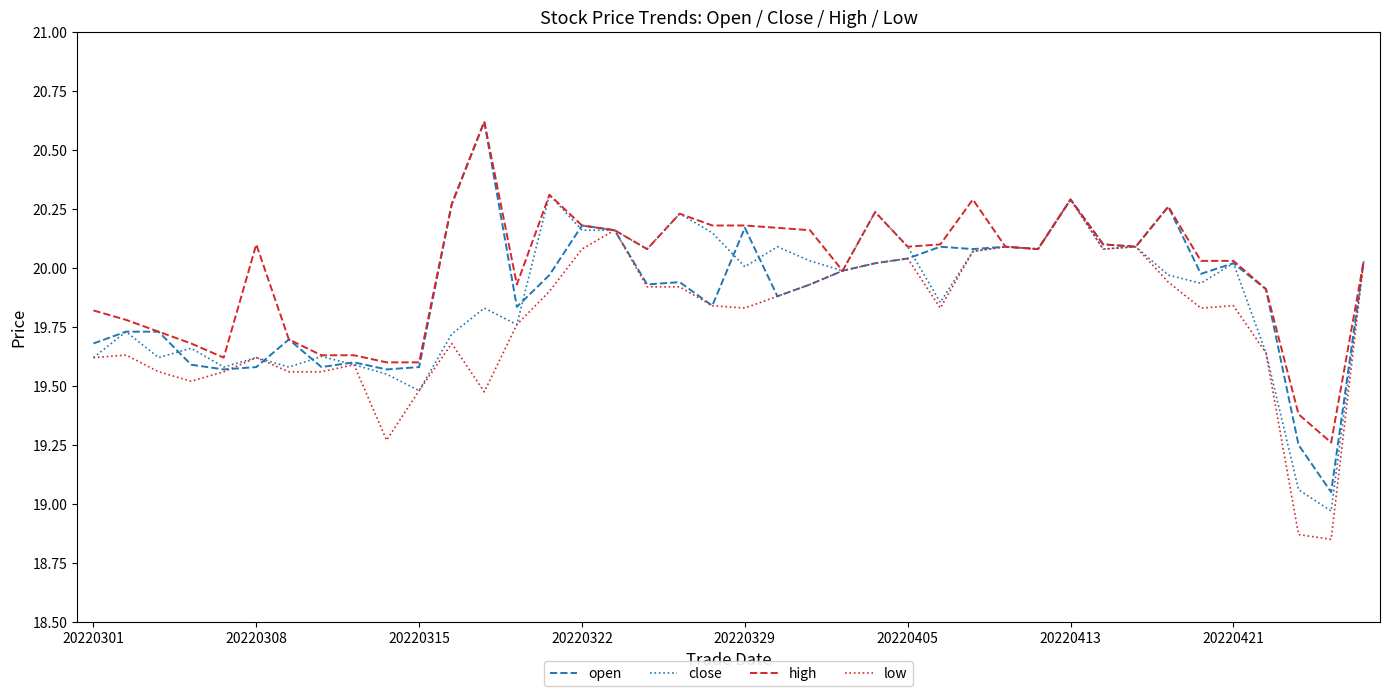

What is the maximum value shown in the chart?

20.6